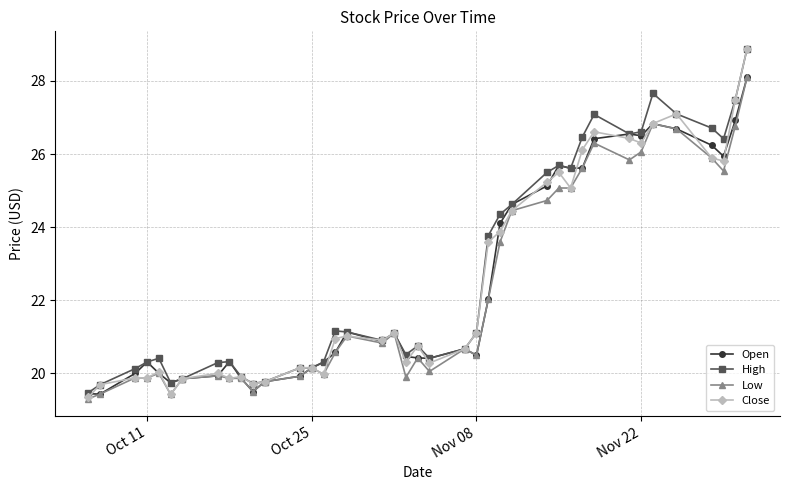

Which series has the widest spread of values?

Close